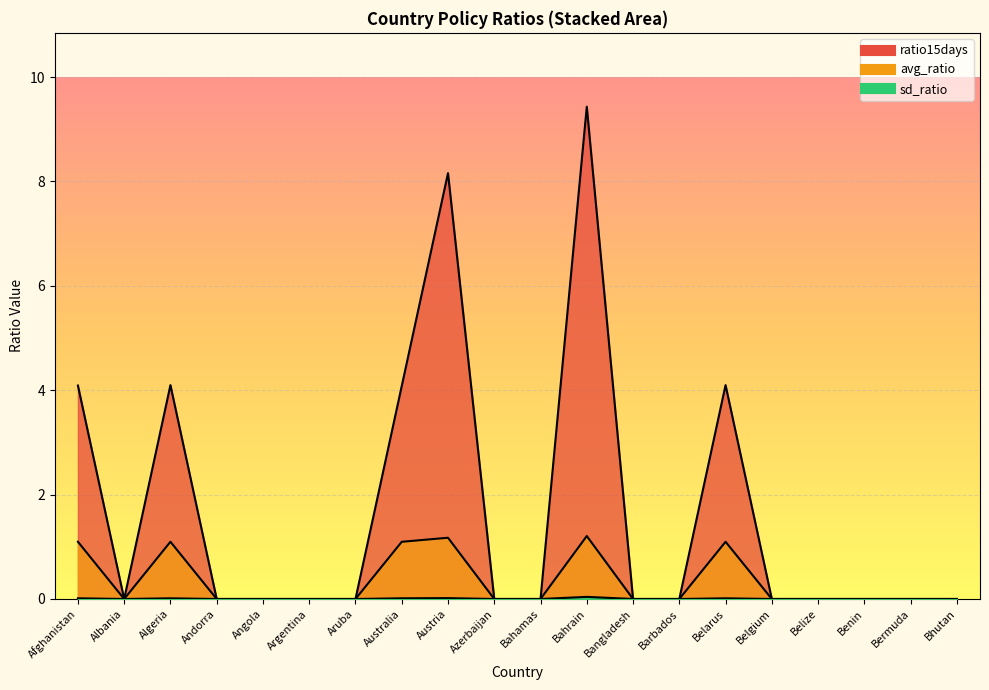

True or false: avg_ratio and sd_ratio cross at least once.

False